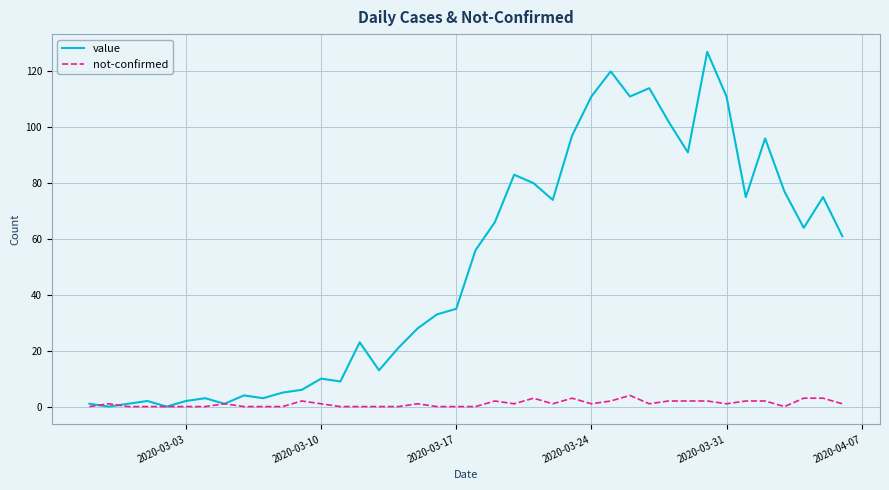

In value, how many points are higher than both neighbors (excluding endpoints)?

11